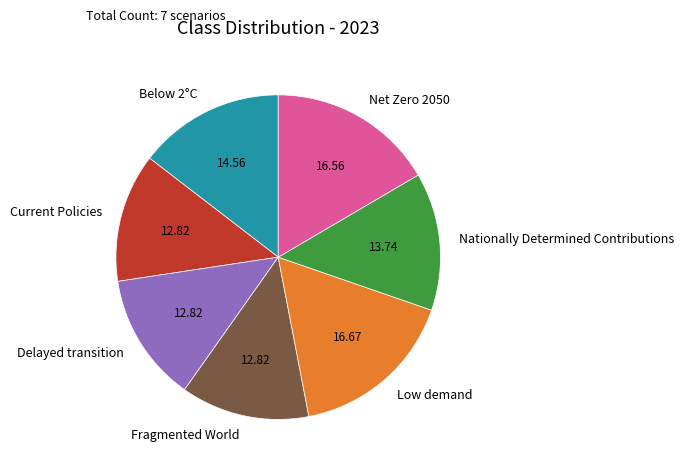

Is Nationally Determined Contributions the majority of the pie?

No